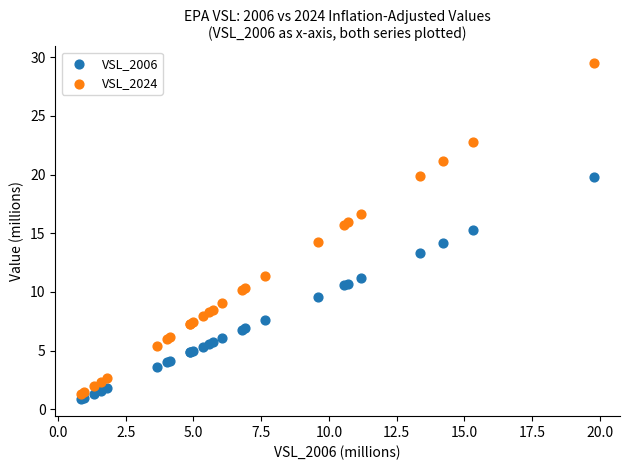

Which series has the largest Y range (max minus min)?

VSL_2024